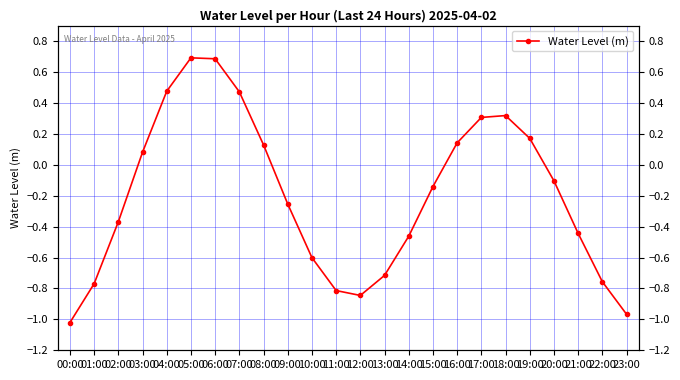

Reading left to right, list all the values displayed in this chart.

00:00=-1.0	01:00=-0.8	02:00=-0.4	03:00=0.1	04:00=0.5	05:00=0.7	06:00=0.7	07:00=0.5	08:00=0.1	09:00=-0.3	10:00=-0.6	11:00=-0.8	12:00=-0.8	13:00=-0.7	14:00=-0.5	15:00=-0.1	16:00=0.1	17:00=0.3	18:00=0.3	19:00=0.2	20:00=-0.1	21:00=-0.4	22:00=-0.8	23:00=-1.0